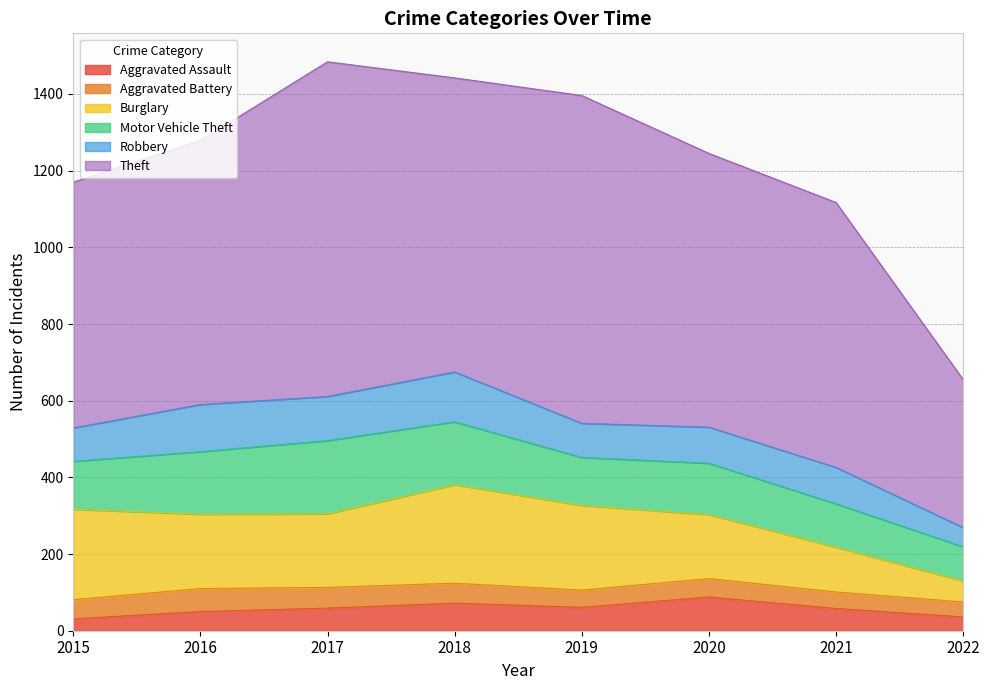

The Motor Vehicle Theft series shows 80 at 2019. True or false?

False